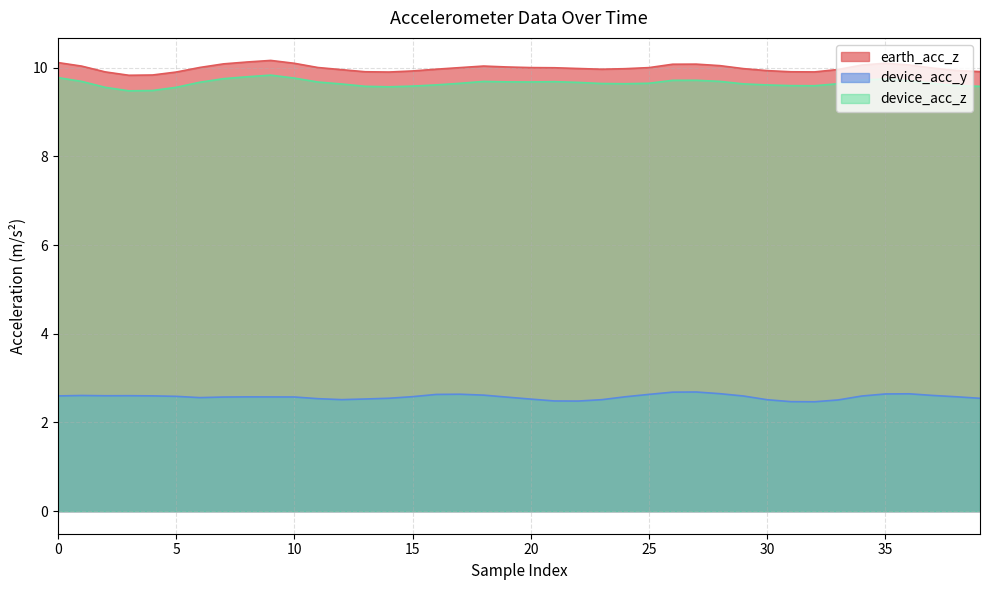

What is the value of the earth_acc_z point at the 3rd from the left?

9.9